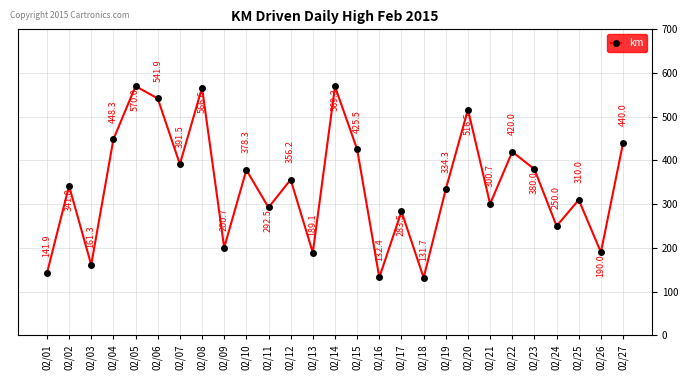

Where is the first local minimum?

02/03